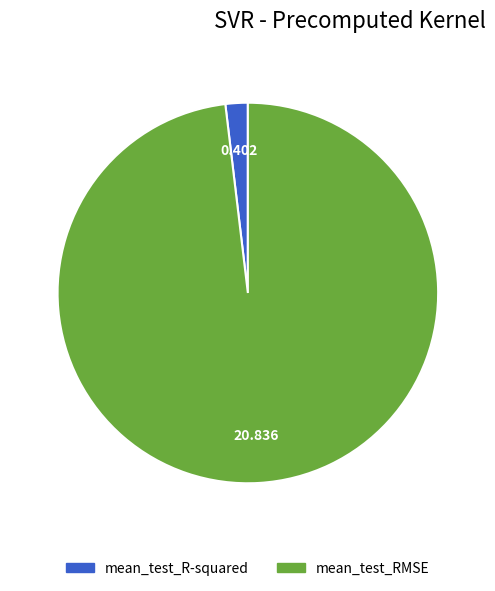

Which slice is the largest?

mean_test_RMSE